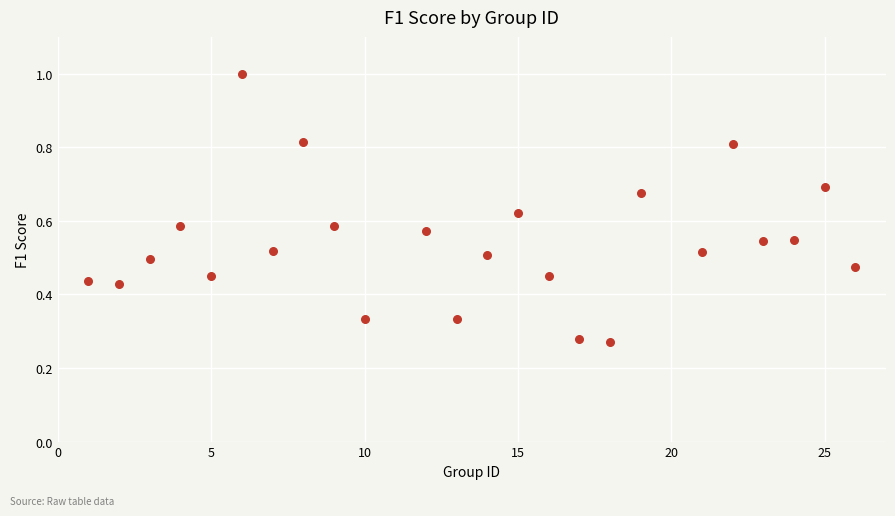

What is the range of X values (max minus min)?

25.0